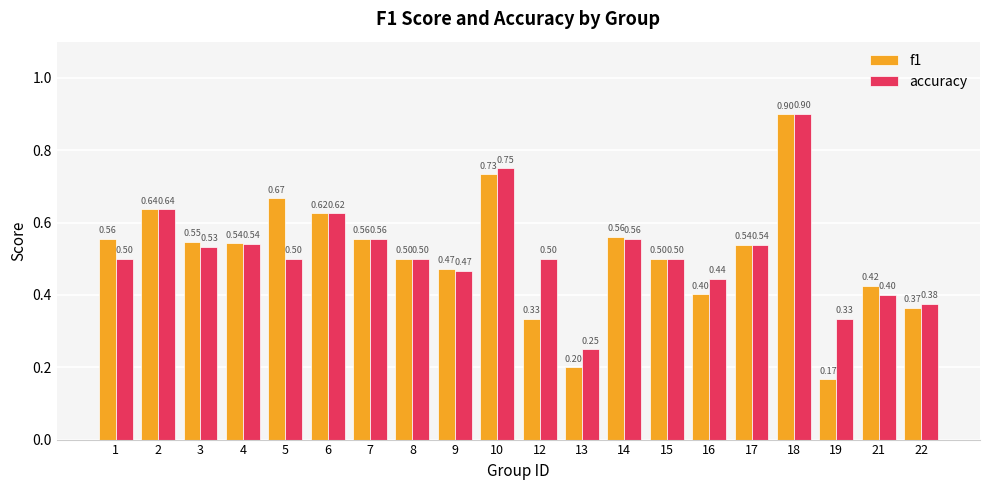

What is the greatest value displayed?

0.9